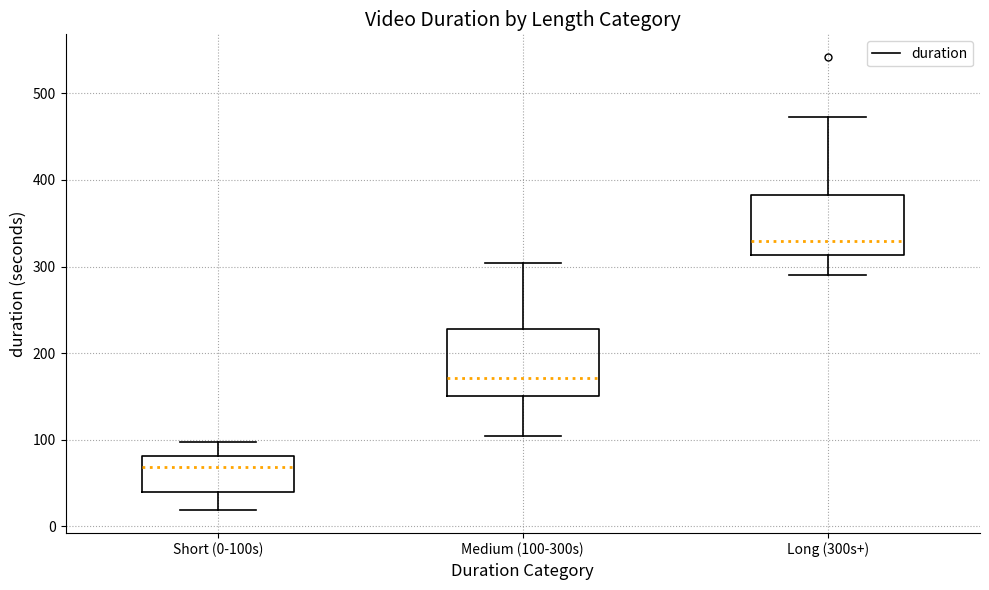

Reading left to right, read every box against the y-axis: the position of its median line, the range the box covers, and the ends of its whiskers. The values are not printed on the chart, so give them approximately, as read against the axis.

Short (0-100s): median 70, box 40 to 80, whiskers 20 to 100
Medium (100-300s): median 170, box 150 to 230, whiskers 100 to 300
Long (300s+): median 330, box 310 to 380, whiskers 290 to 470